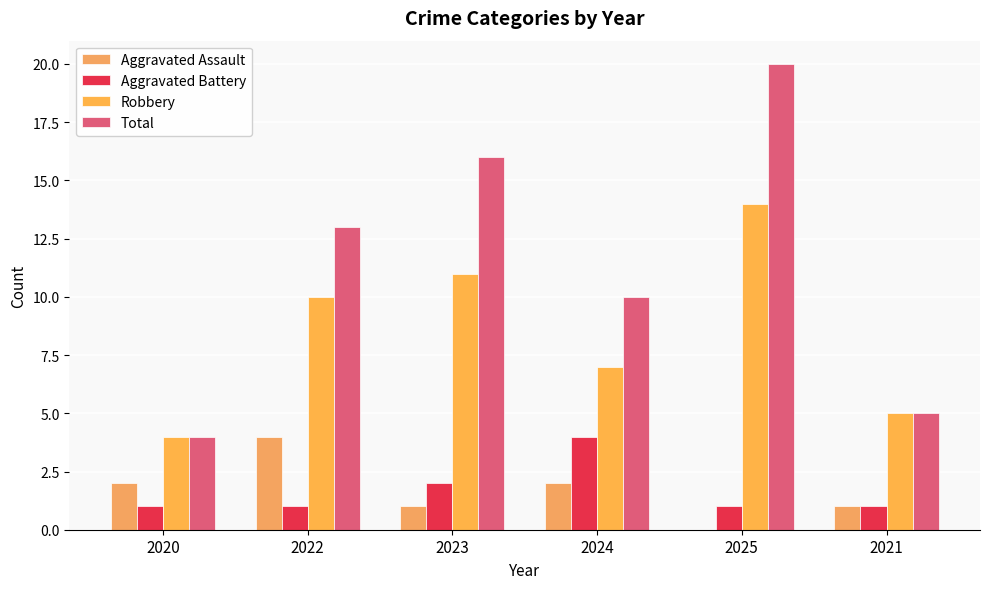

At which category is the sum across all series the highest?

2025